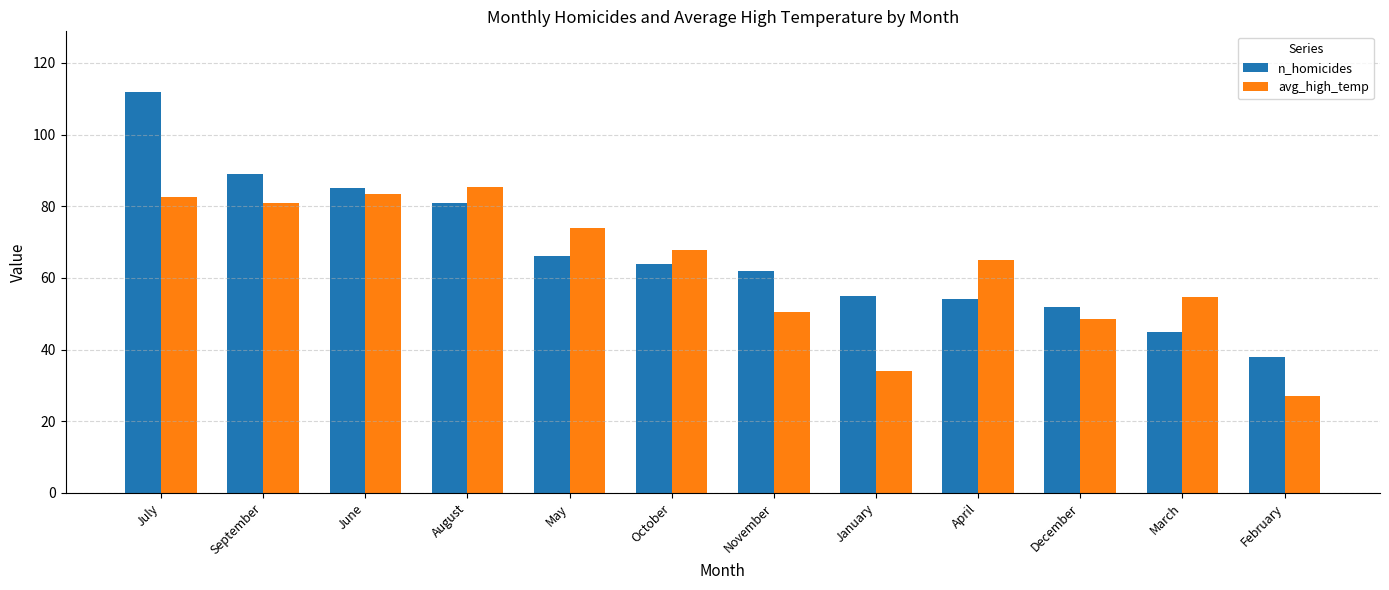

Is the value of avg_high_temp at December greater than the value of n_homicides at February?

Yes